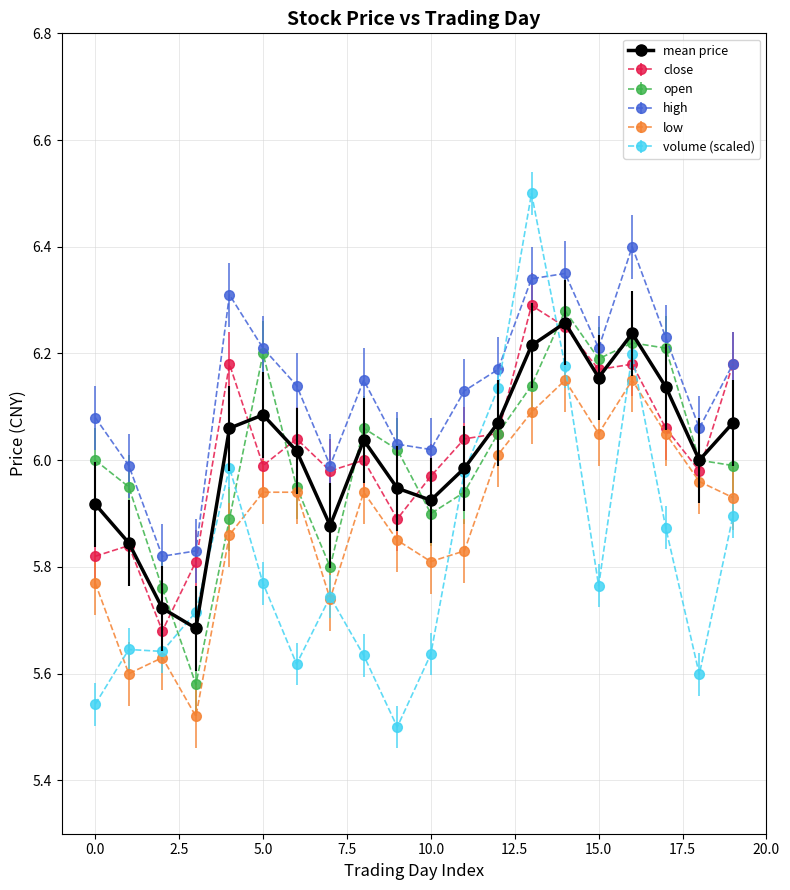

In high, how many points are lower than both neighbors (excluding endpoints)?

5